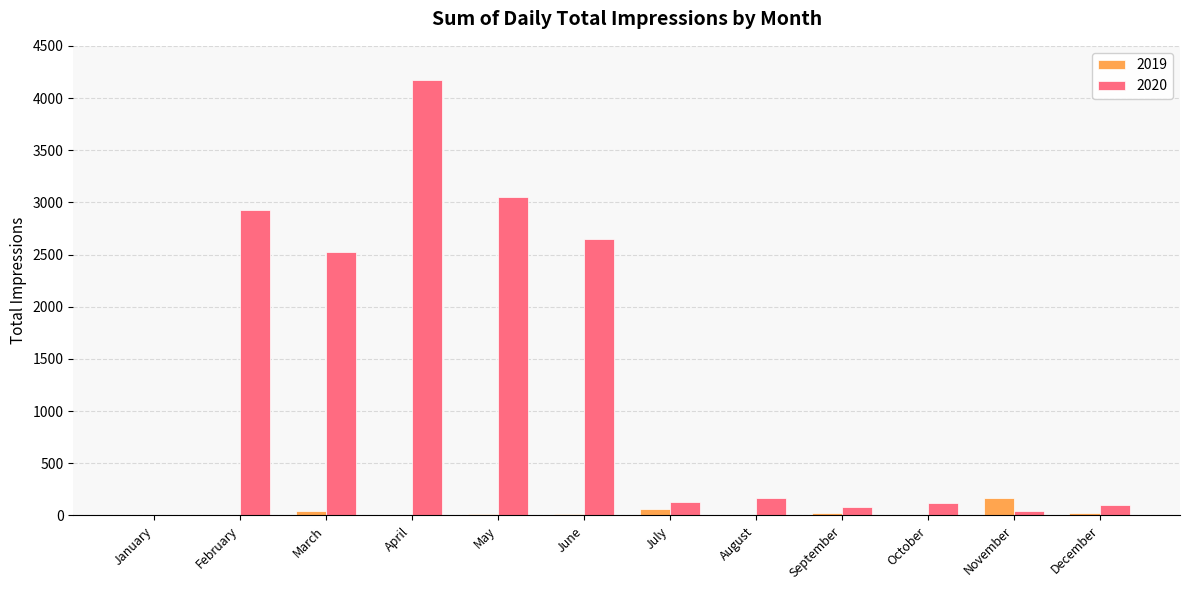

What are all the series names shown in the legend?

2019, 2020